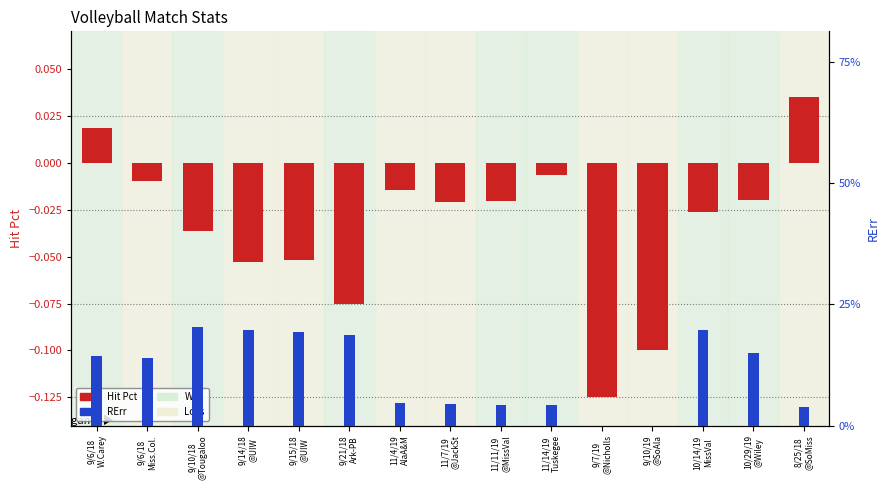

What is the spread (max minus min) of values at 11/7/19
@JackSt?

0.1